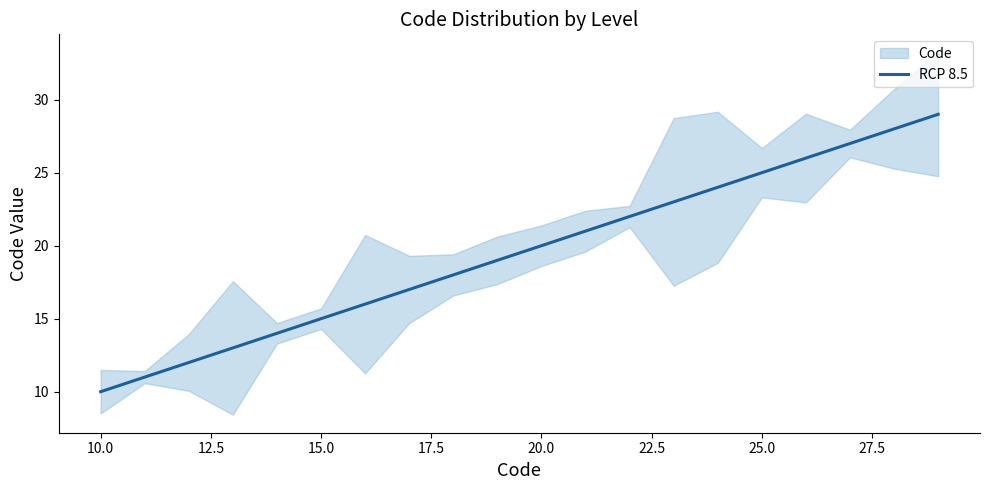

What is the lowest value of the RCP 8.5 series?

10